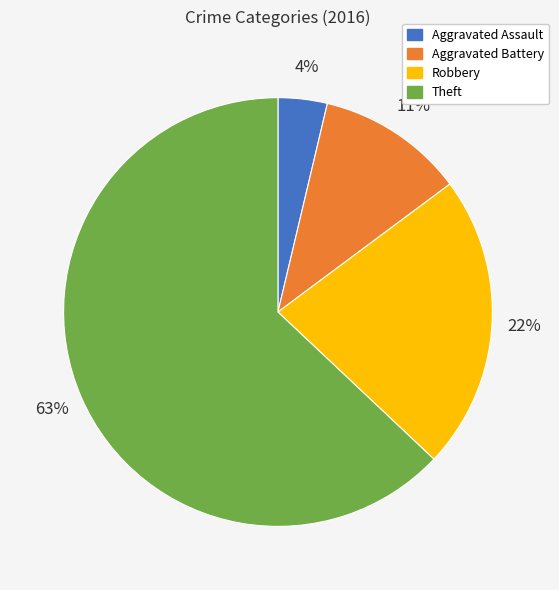

How many slices are in this pie chart?

4